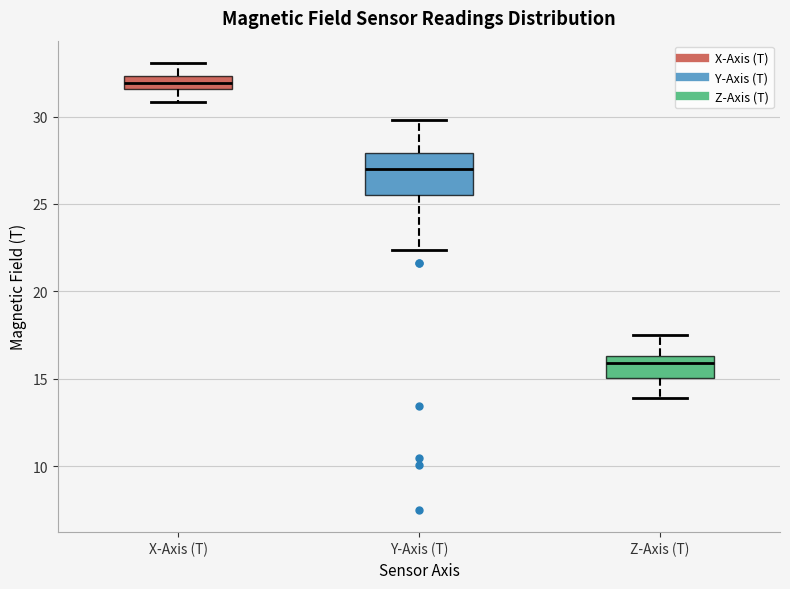

Reading left to right, read every box against the y-axis: the position of its median line, the range the box covers, and the ends of its whiskers. The values are not printed on the chart, so give them approximately, as read against the axis.

X-Axis (T): median 32.0, box 31.5 to 32.5, whiskers 31.0 to 33.0
Y-Axis (T): median 27.0, box 25.5 to 28.0, whiskers 22.5 to 30.0
Z-Axis (T): median 16.0, box 15.0 to 16.5, whiskers 14.0 to 17.5